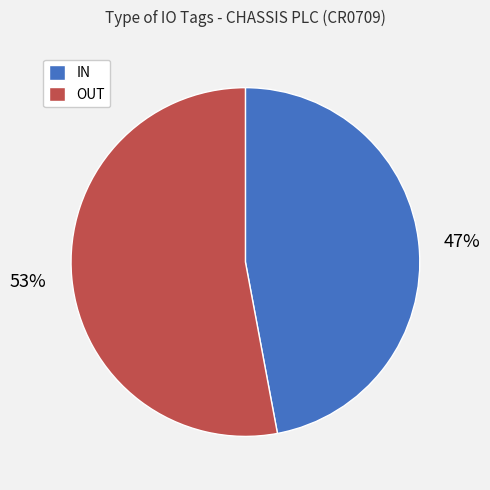

Rank the categories by value from lowest to highest.

IN, OUT